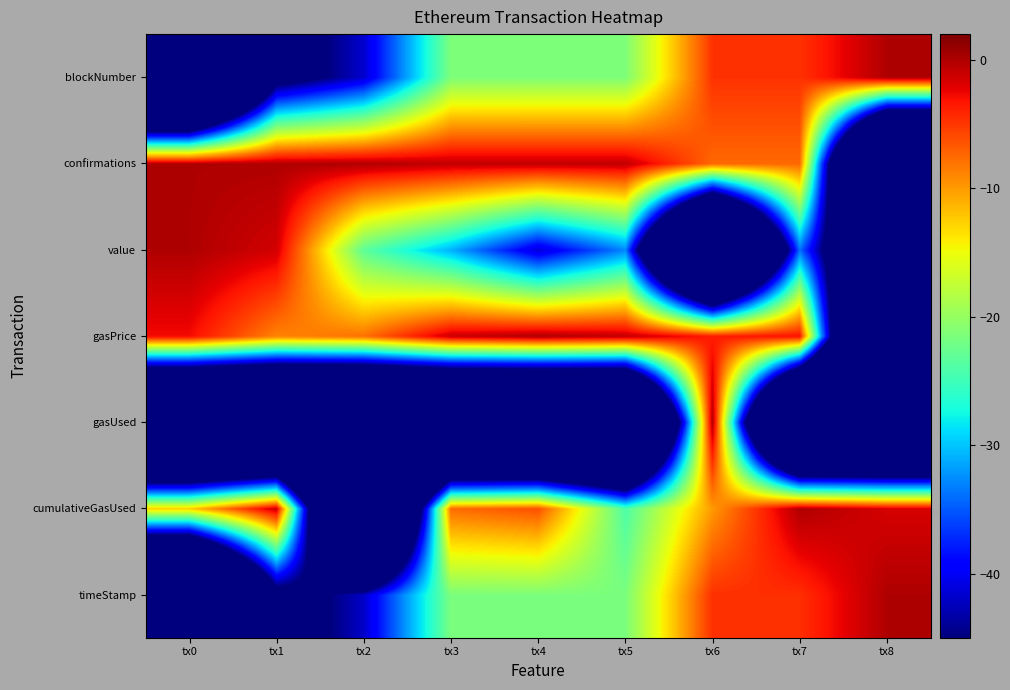

Reading left to right, list all the values displayed in this chart.

timeStamp: tx0=-120.0	tx1=-49.8	tx2=-41.9	tx3=-21.6	tx4=-21.5	tx5=-21.5	tx6=-4.6	tx7=-4.6	tx8=0.0
cumulativeGasUsed: tx0=-12.5	tx1=-0.9	tx2=-120.0	tx3=-7.6	tx4=-6.2	tx5=-24.1	tx6=-9.9	tx7=0.0	tx8=-1.6
gasUsed: tx0=-120.0	tx1=-120.0	tx2=-120.0	tx3=-120.0	tx4=-120.0	tx5=-120.0	tx6=0.0	tx7=-120.0	tx8=-120.0
gasPrice: tx0=-2.8	tx1=-8.8	tx2=-7.9	tx3=-1.1	tx4=0.0	tx5=-0.9	tx6=-3.7	tx7=-3.1	tx8=-120.0
value: tx0=0.0	tx1=-1.5	tx2=-23.2	tx3=-30.9	tx4=-41.4	tx5=-32.9	tx6=-120.0	tx7=-33.9	tx8=-76.7
confirmations: tx0=0.0	tx1=-0.0	tx2=-0.1	tx3=-0.8	tx4=-0.8	tx5=-0.8	tx6=-7.5	tx7=-7.5	tx8=-120.0
blockNumber: tx0=-120.0	tx1=-49.6	tx2=-41.7	tx3=-21.4	tx4=-21.3	tx5=-21.3	tx6=-4.8	tx7=-4.8	tx8=0.0